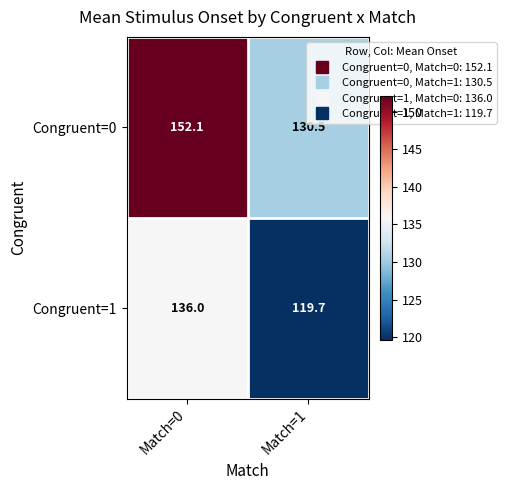

Rank the series at Match=1 from highest to lowest value.

Congruent=0, Congruent=1